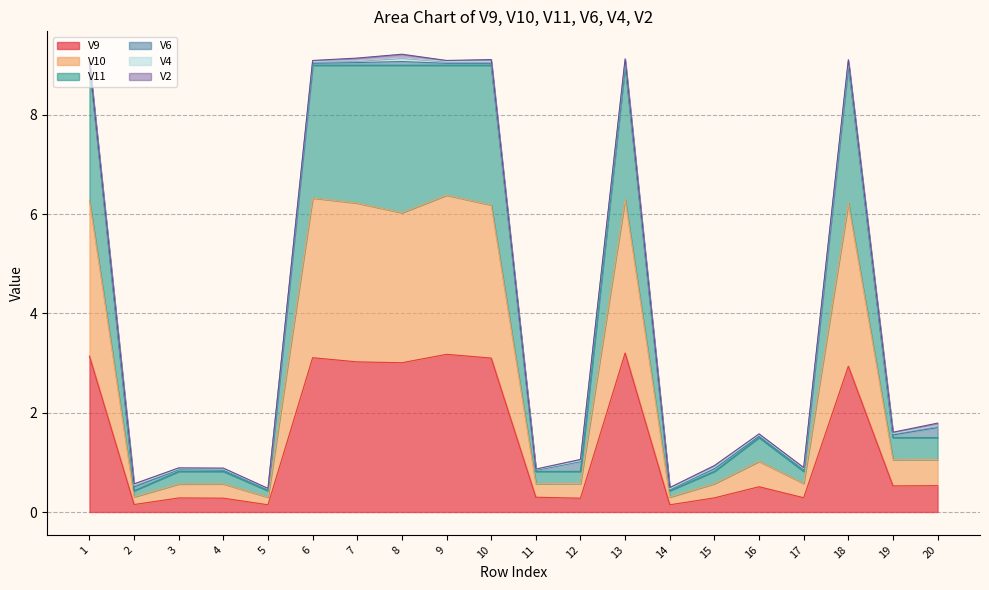

What is the total value across all series at 15?

0.9